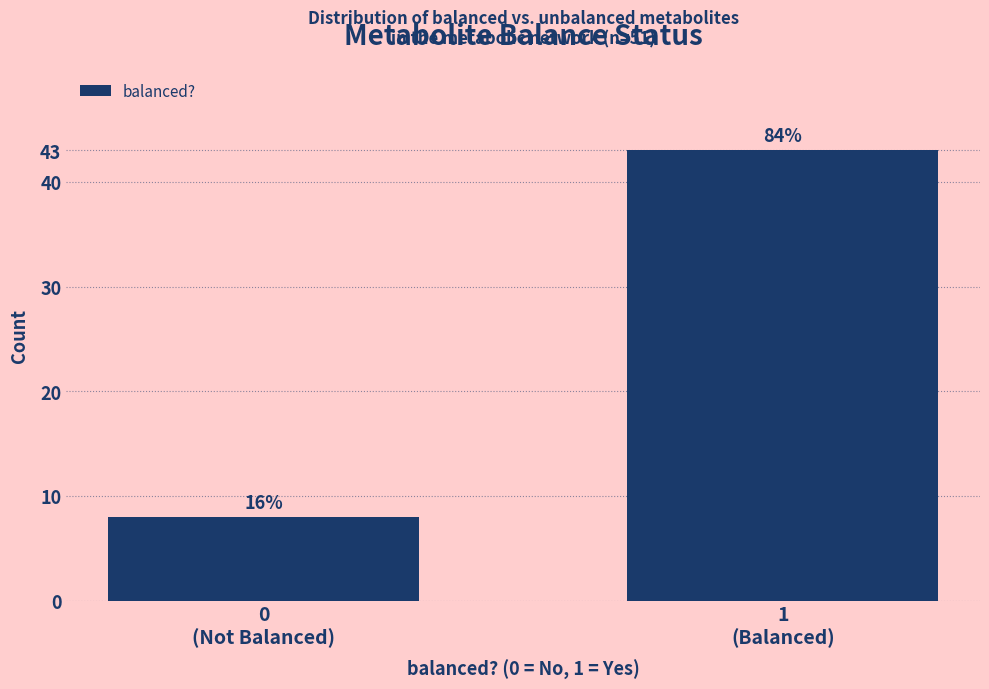

Are the bars horizontal?

No